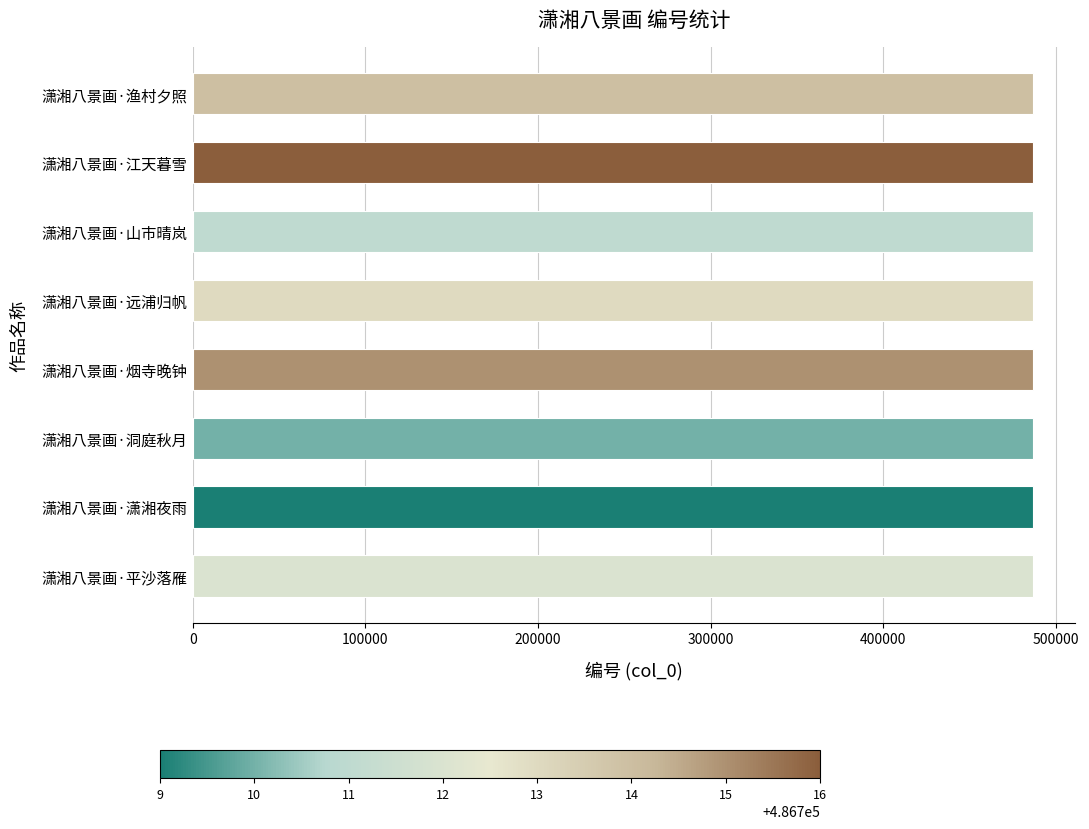

Approximately how many times larger is the value at 潇湘八景画·潇湘夜雨 compared to 潇湘八景画·烟寺晚钟?

1.0